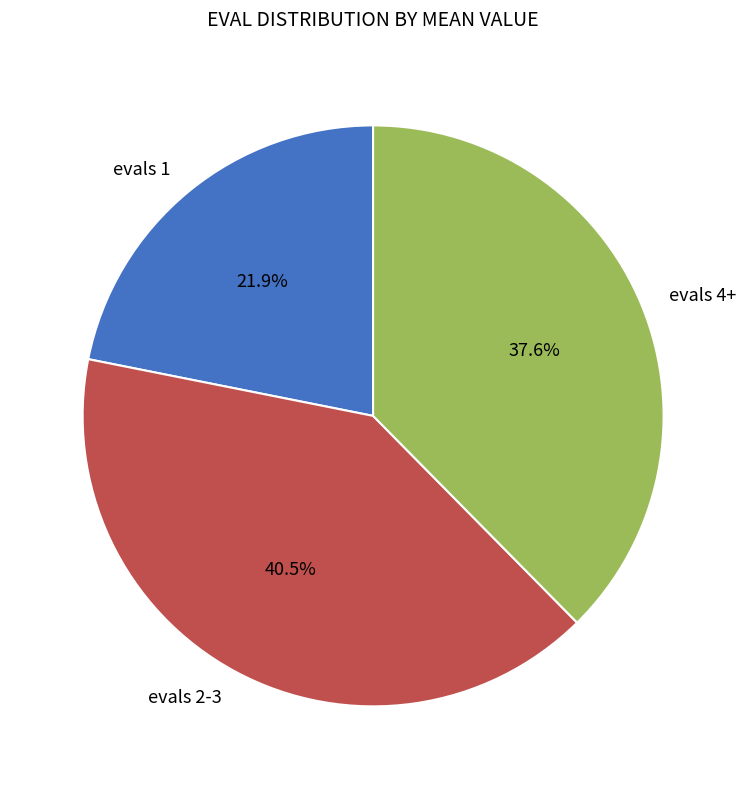

To the nearest percent, what is the average slice percentage?

33%